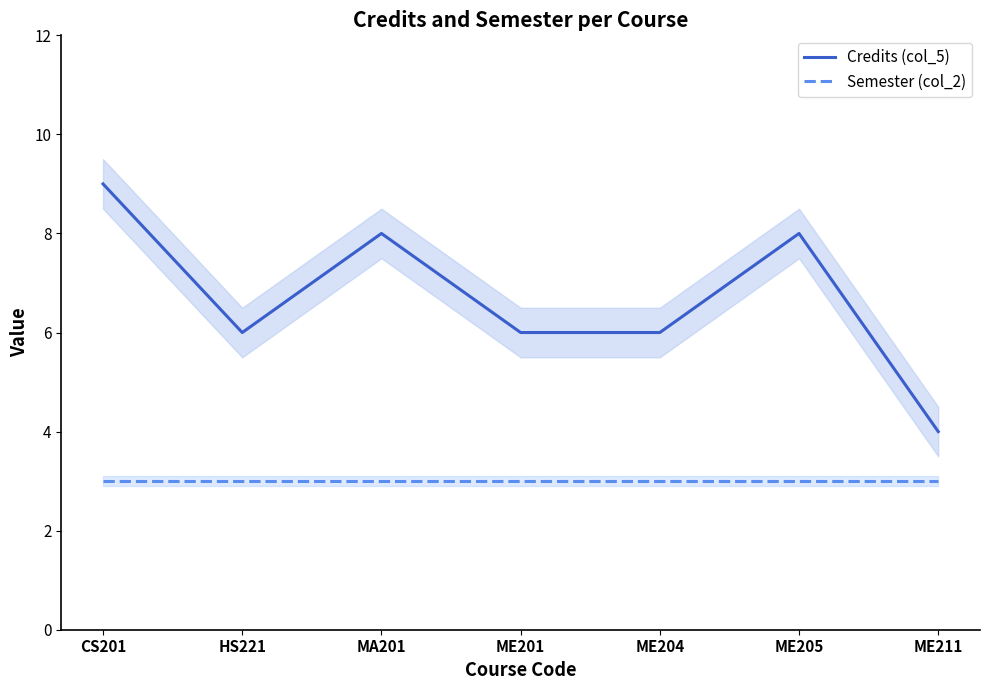

What position from the left is MA201?

3